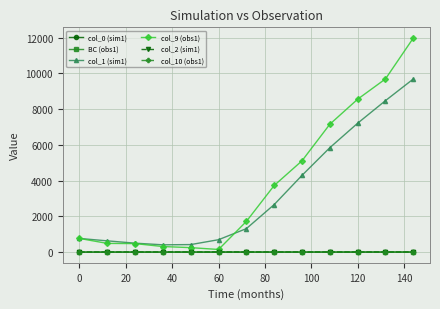

What is the greatest value displayed?

11984.6